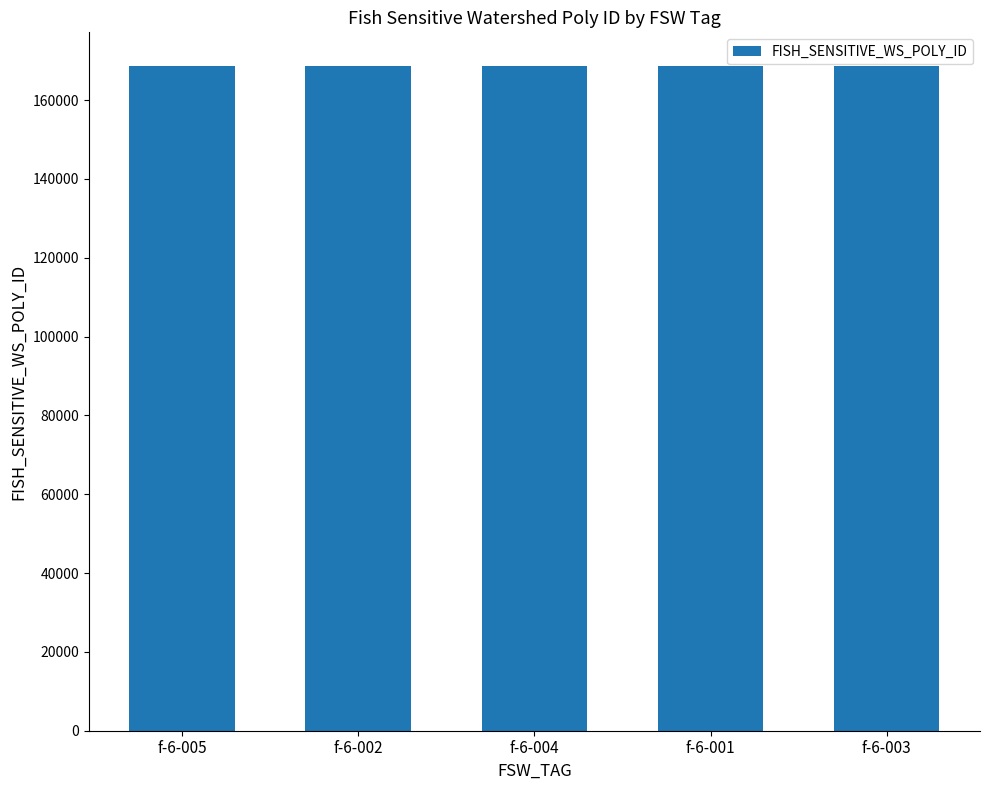

What is the ratio of the value at f-6-004 to the value at f-6-001?

1.0